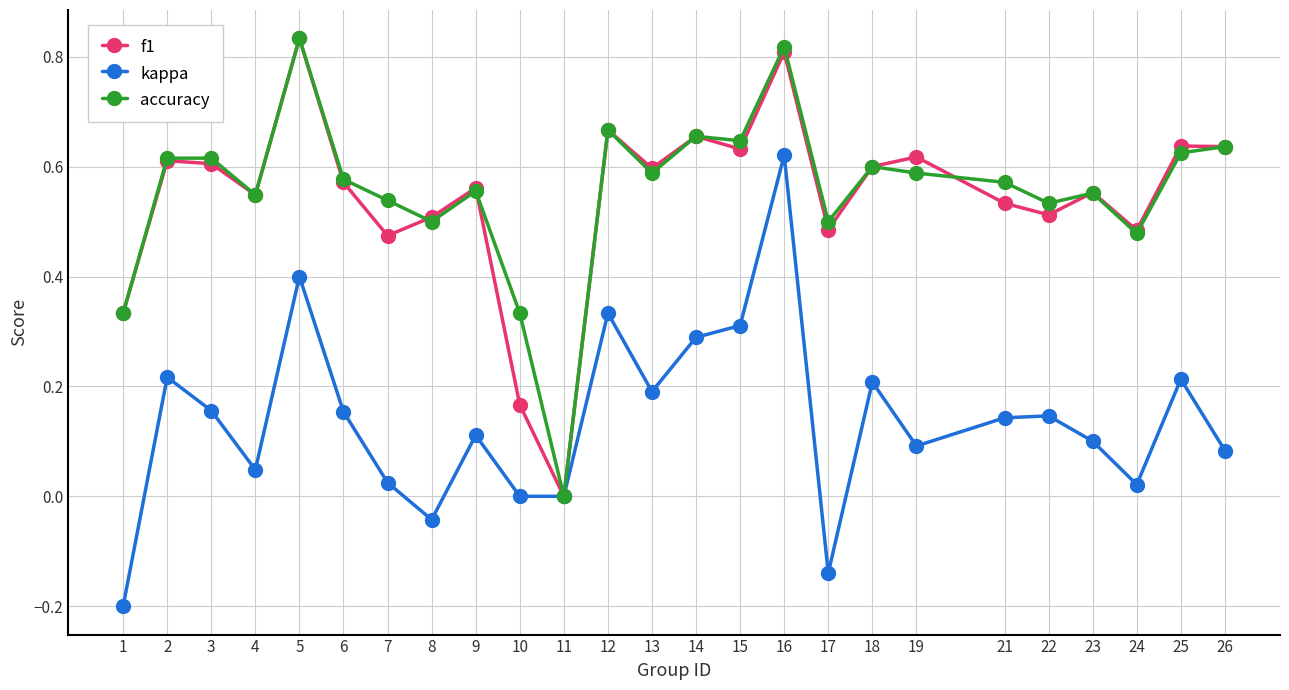

At which label does f1 reach its peak?

5